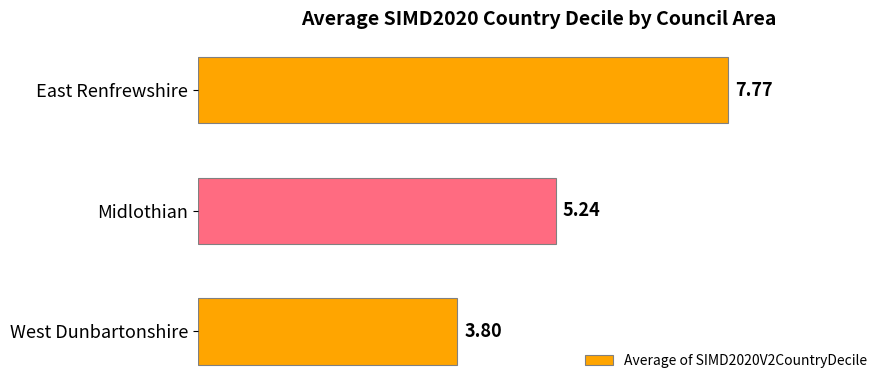

What is the minimum value shown in the chart?

3.8